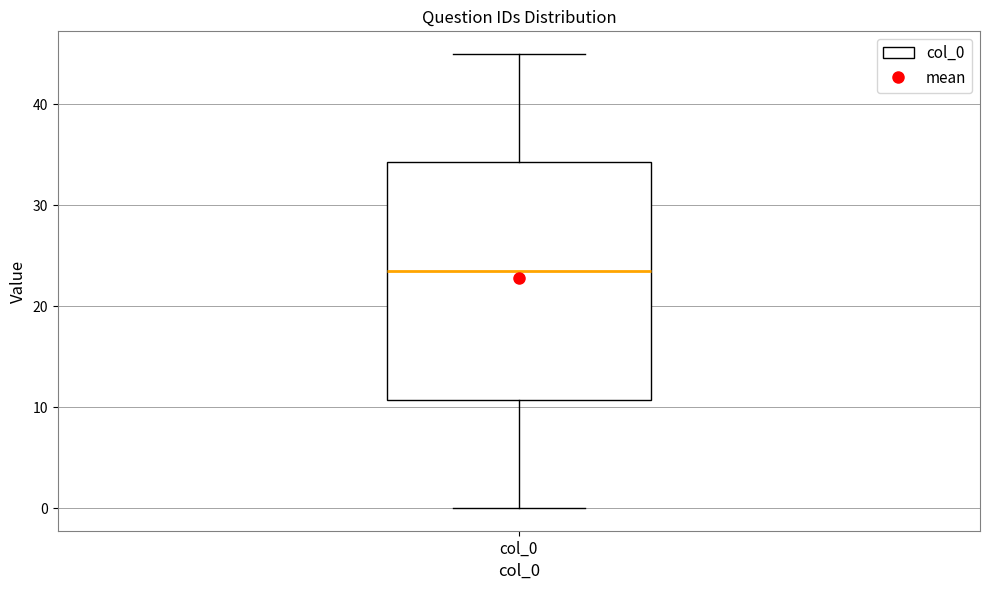

Where does the lower whisker of the box for col_0 end on the y-axis? The values are not printed on the chart, so give them approximately, as read against the axis.

0